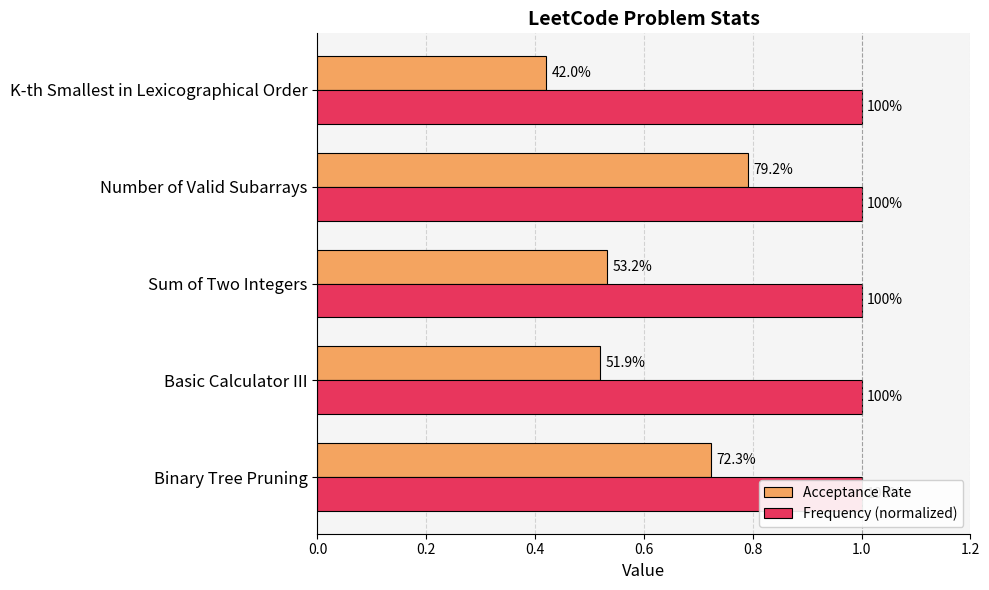

What are all the series names shown in the legend?

Acceptance Rate, Frequency (normalized)